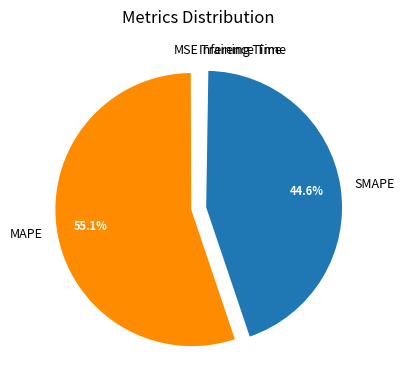

Does MAPE represent more than half of the total?

Yes